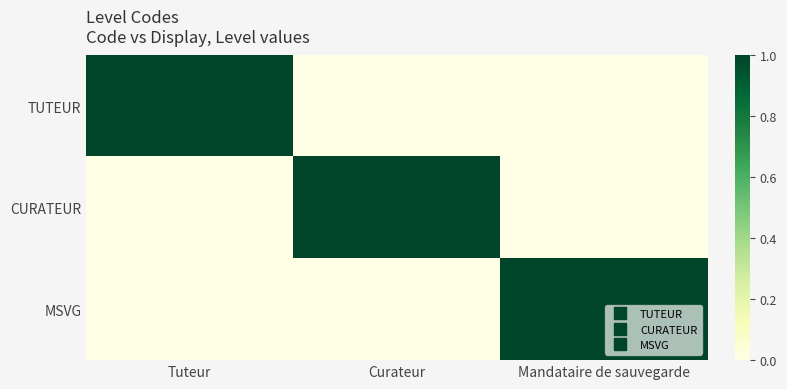

Rank the series at Curateur from lowest to highest value.

TUTEUR, MSVG, CURATEUR